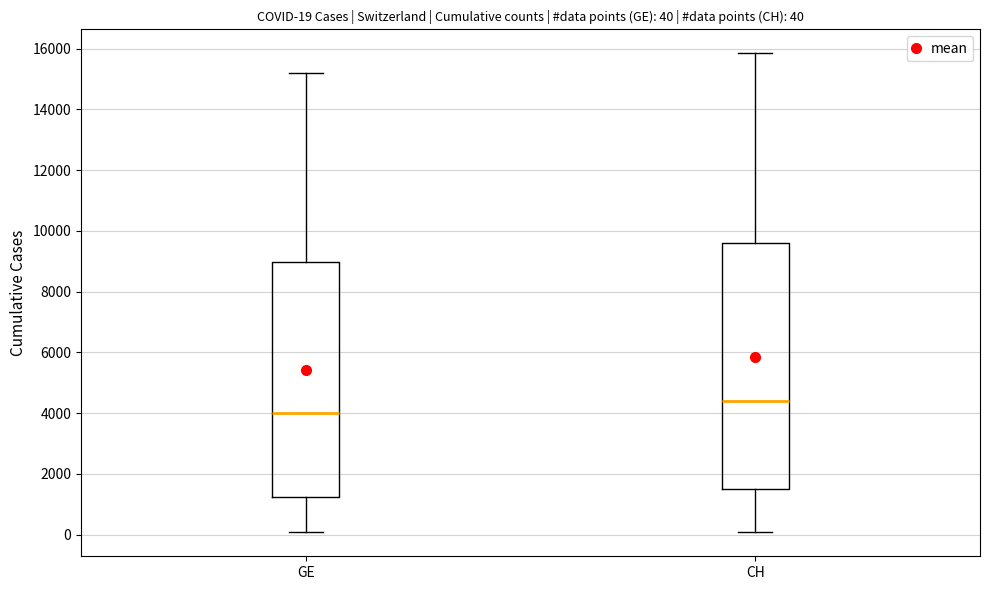

Comparing the boxes themselves (not the whiskers), which one is the tallest?

CH